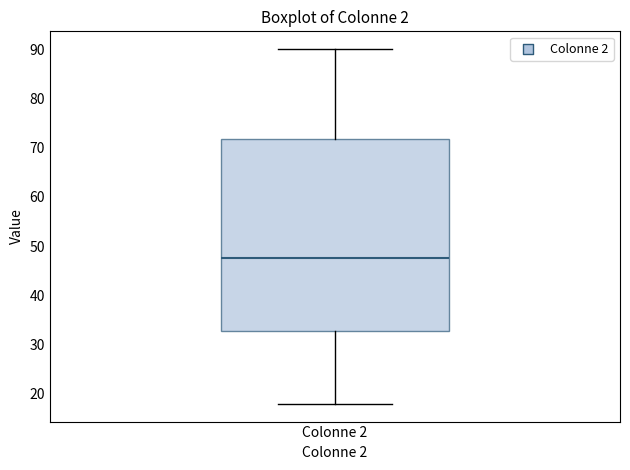

Transcribe this box plot: give where the median line is, the range the box spans, and where the two whiskers end, as read against the y-axis. The values are not printed on the chart, so give them approximately, as read against the axis.

median 48, box 33 to 72, whiskers 18 to 90